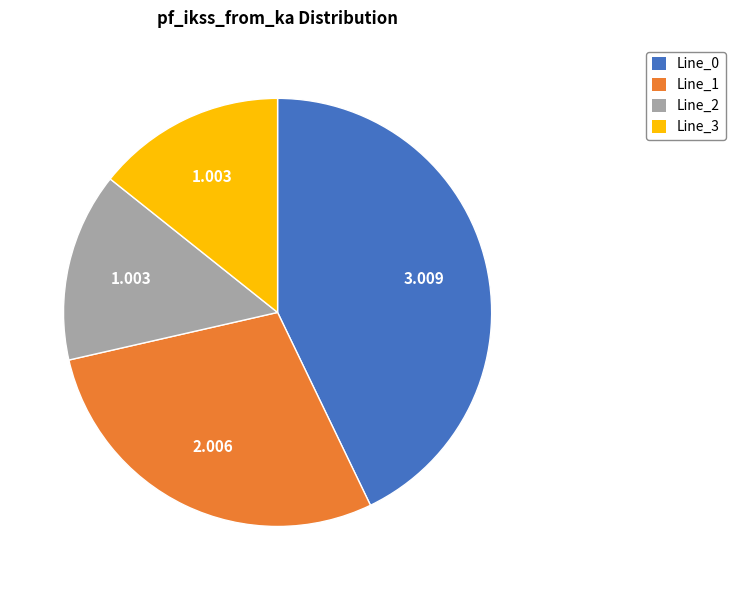

The Line_1 slice represents 29% of the pie. True or false?

True